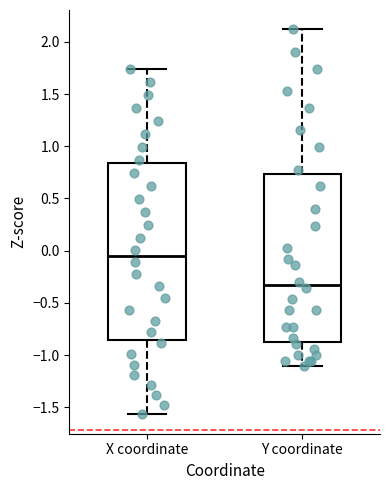

Reading left to right, transcribe this box plot: for each box, give where its median line is, the range the box spans, and where its two whiskers end, as read against the y-axis. The values are not printed on the chart, so give them approximately, as read against the axis.

X coordinate: median -0.05, box -0.85 to 0.85, whiskers -1.55 to 1.75
Y coordinate: median -0.35, box -0.90 to 0.75, whiskers -1.10 to 2.10